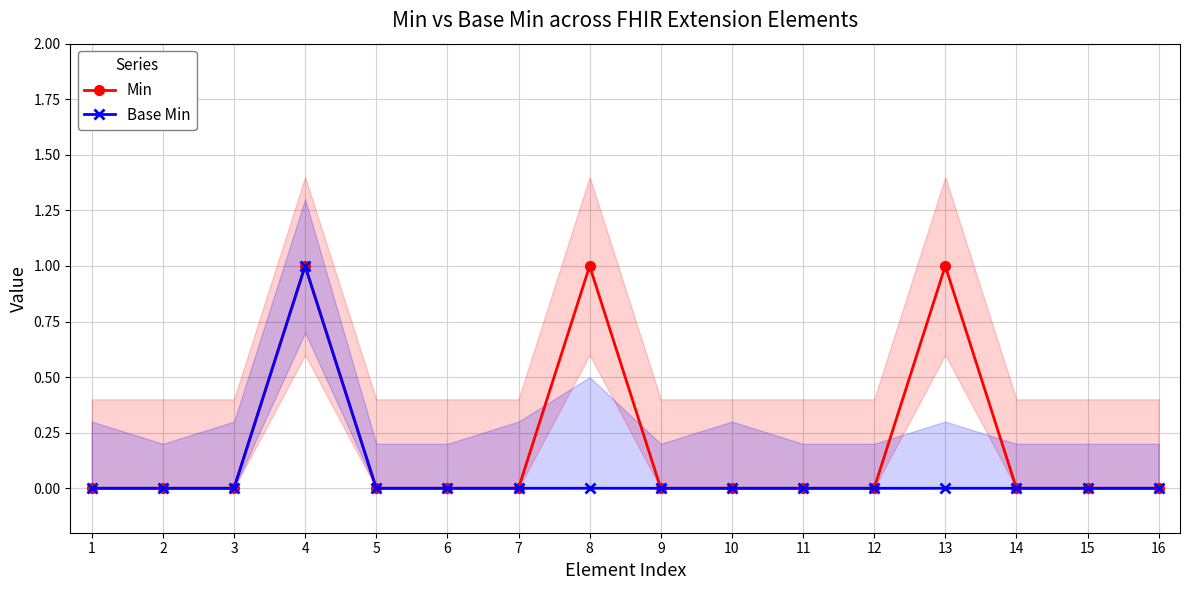

The value of Base Min at 2 is -1. True or false?

False